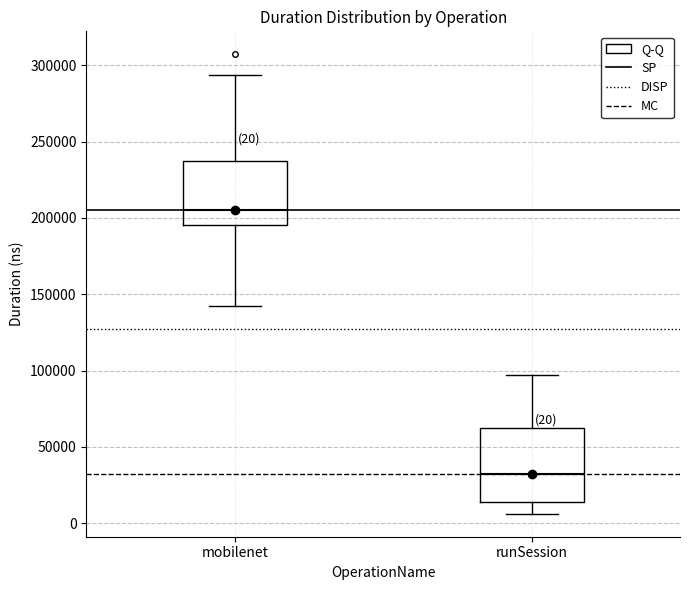

Which box's median line is the lowest?

runSession